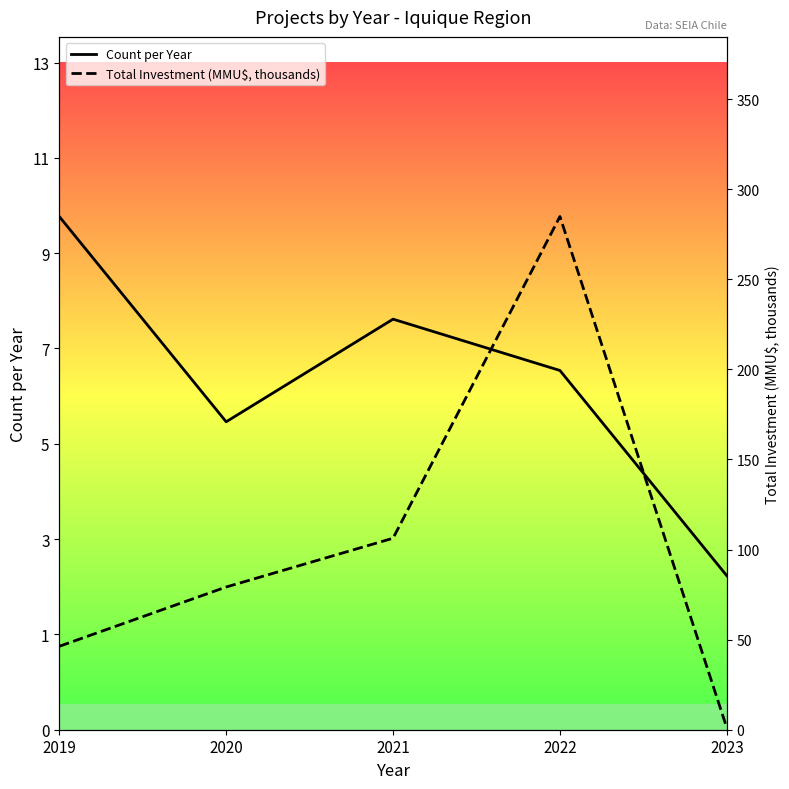

What are all the series names shown in the legend?

Count per Year, Total Investment (MMU$, thousands)